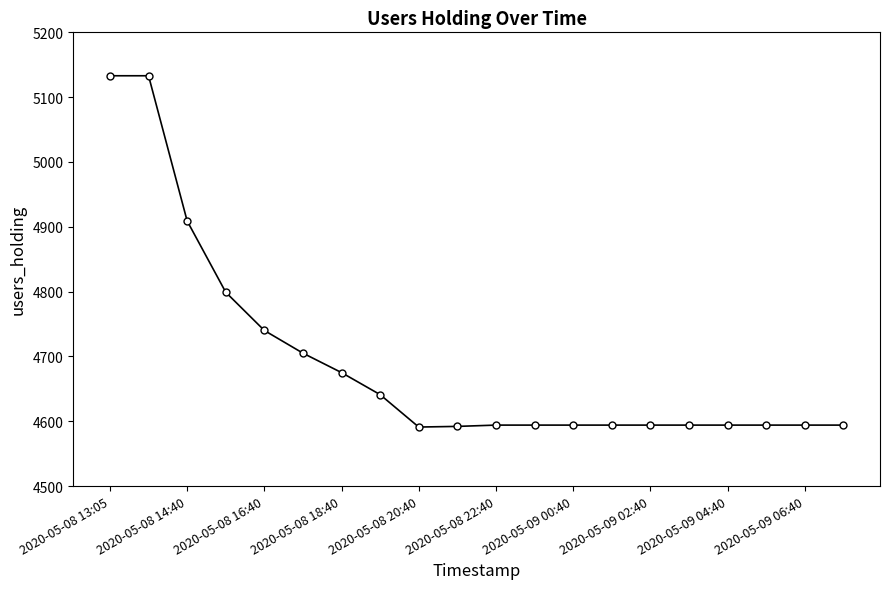

What is the value of the 11th point from the left?

4594